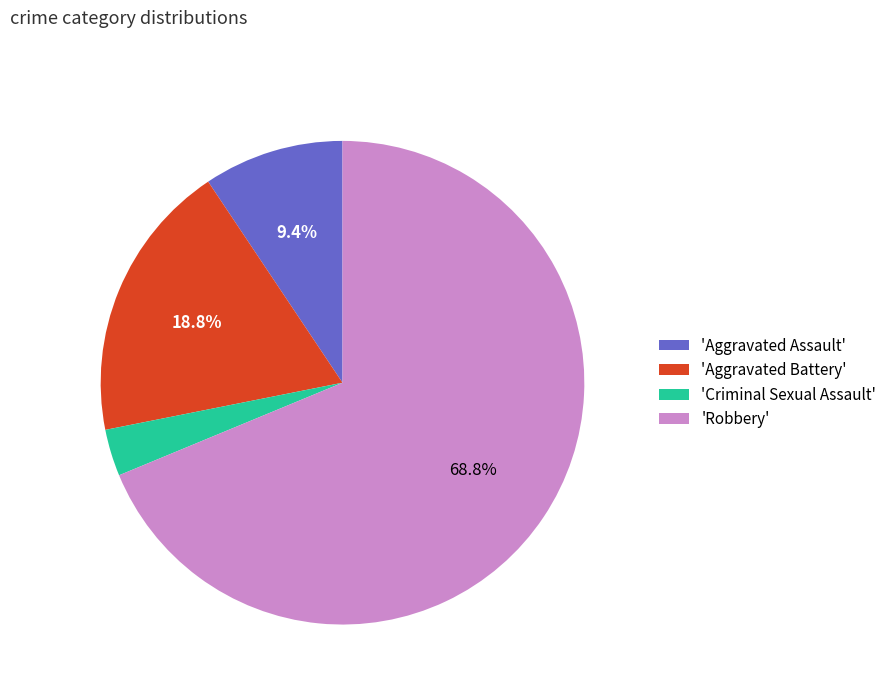

What is the majority slice?

'Robbery'